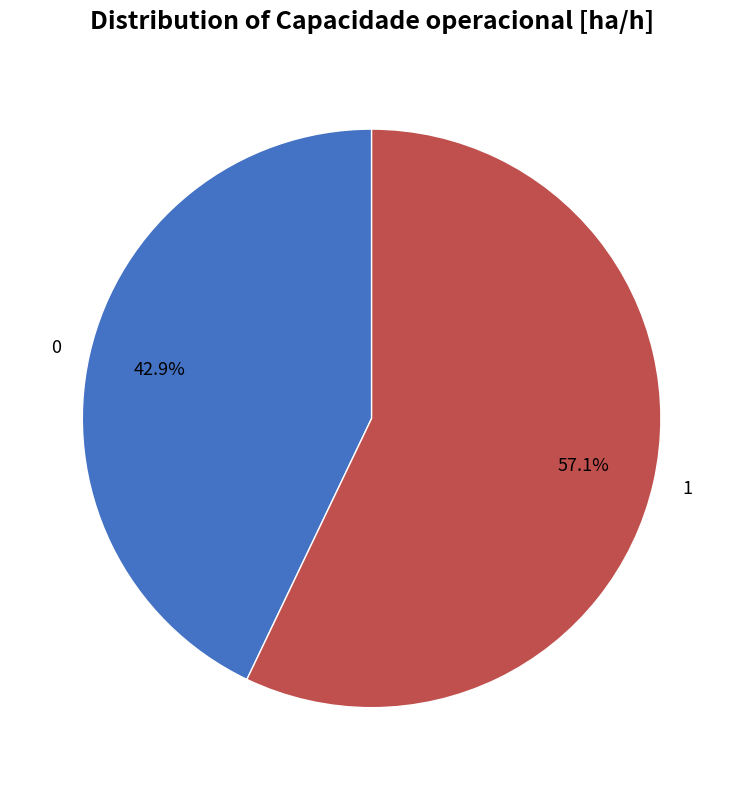

How many slices are in this pie chart?

2